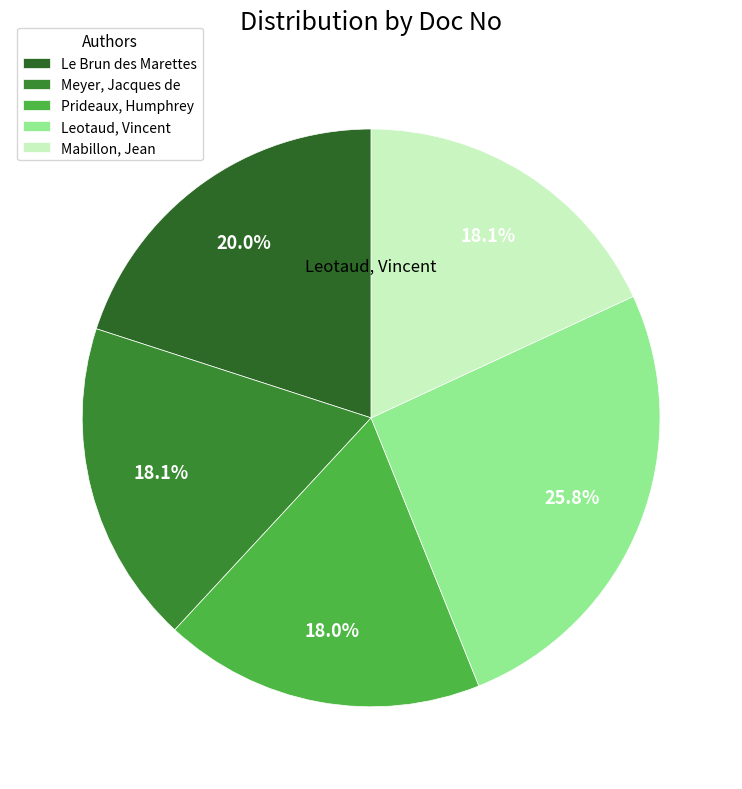

To the nearest percent, what is the combined percentage of Mabillon, Jean and Prideaux, Humphrey?

36%